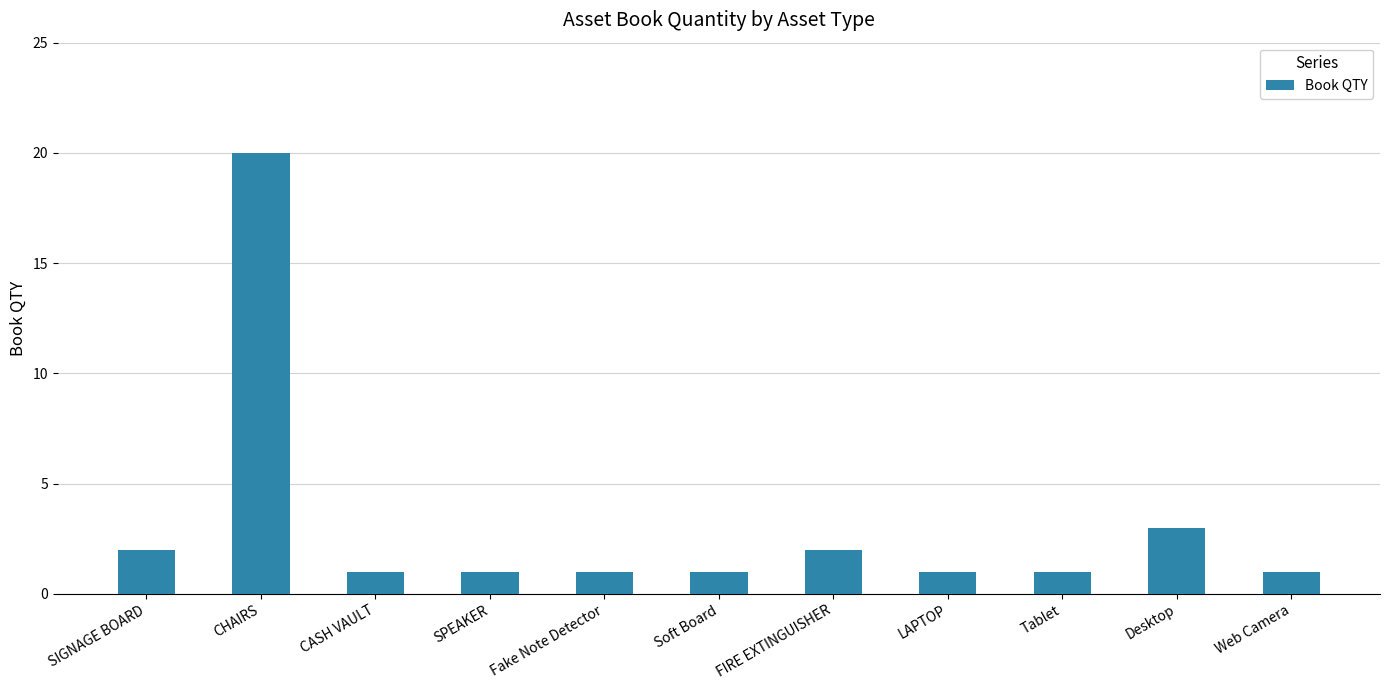

How many categories are shown in the chart?

11